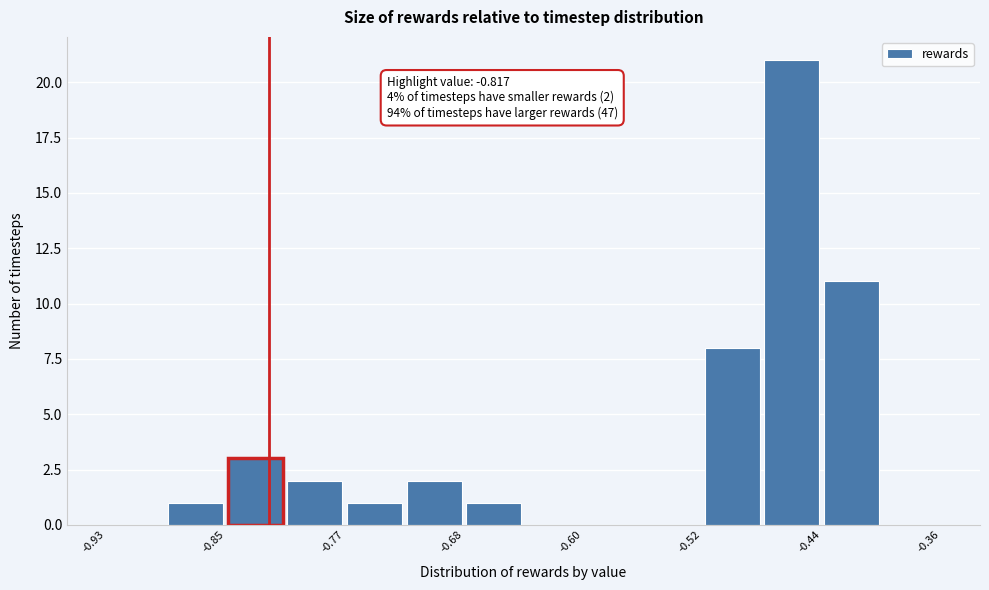

Over which range of the x-axis is the bar tallest?

-0.48 to -0.44